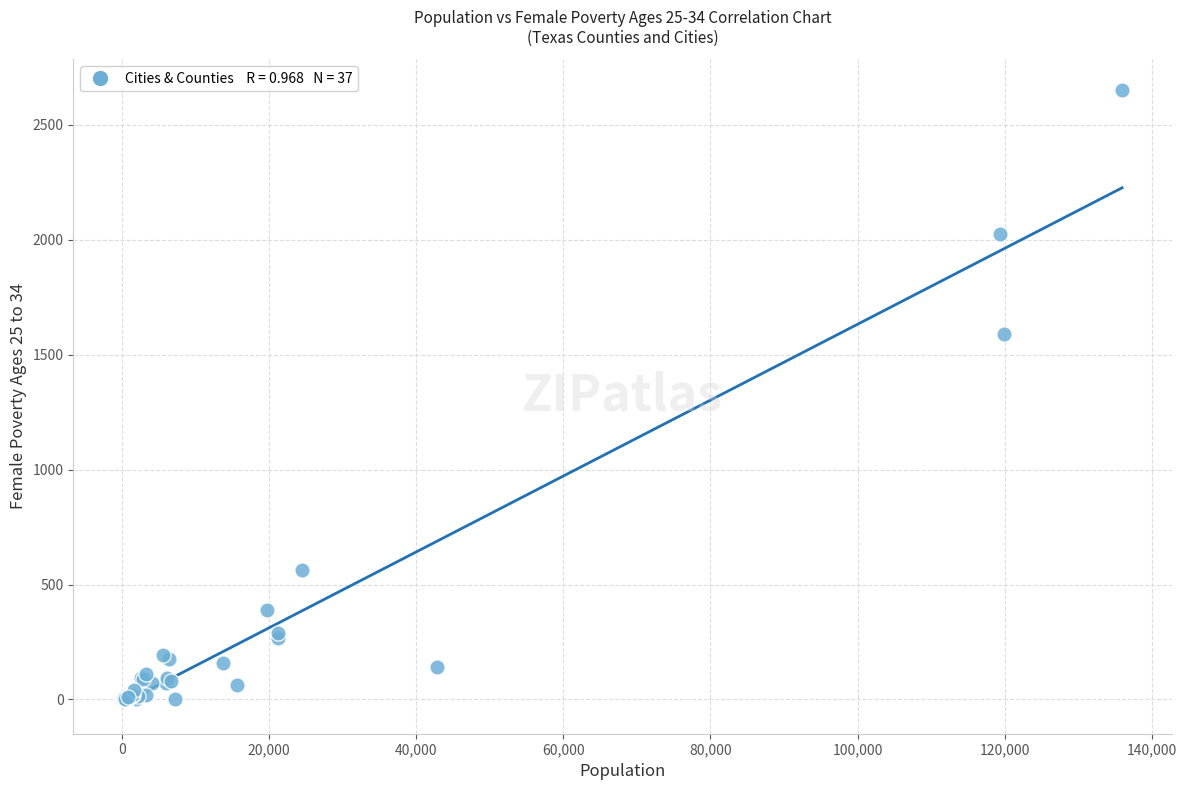

What Y value in the scatter plot is closest to 1326?

1591